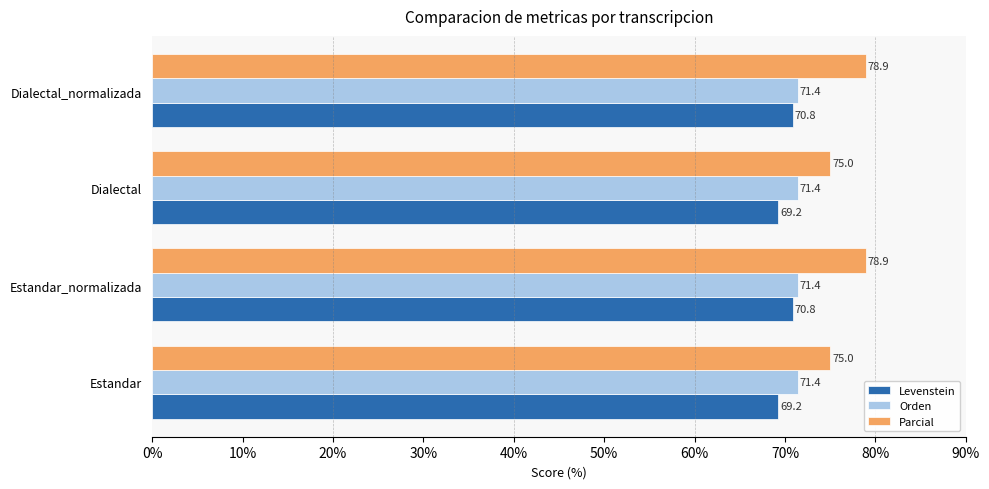

What is the lowest value of the Orden series?

71.4